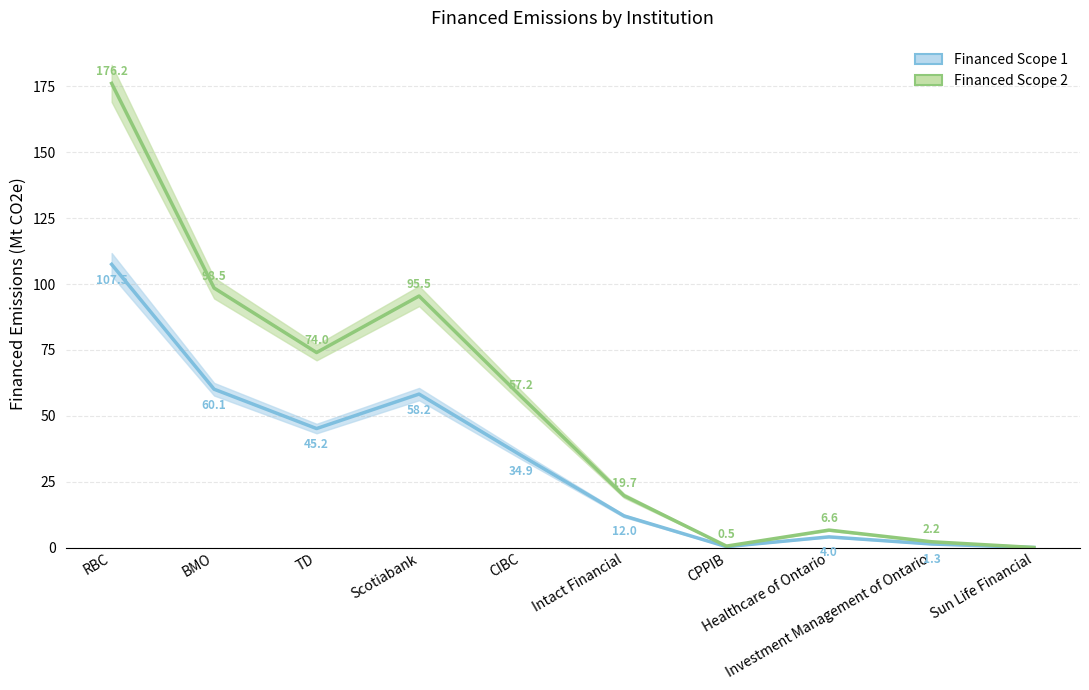

What is the label of the 7th point from the right?

Scotiabank